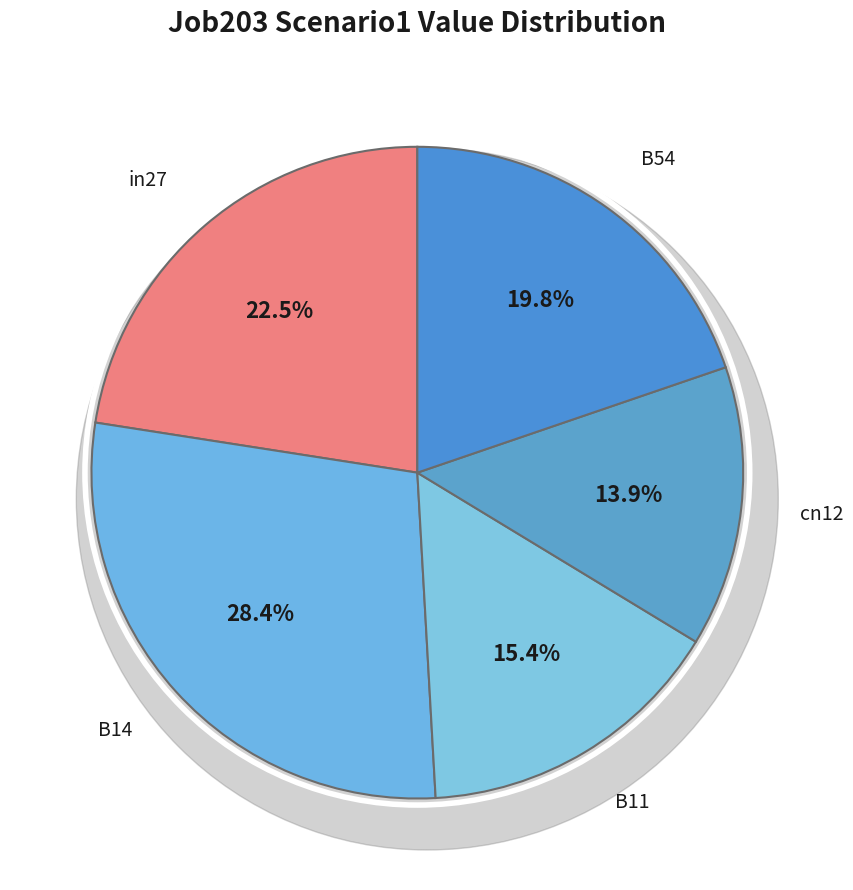

Is there any slice that represents more than half of the pie?

No